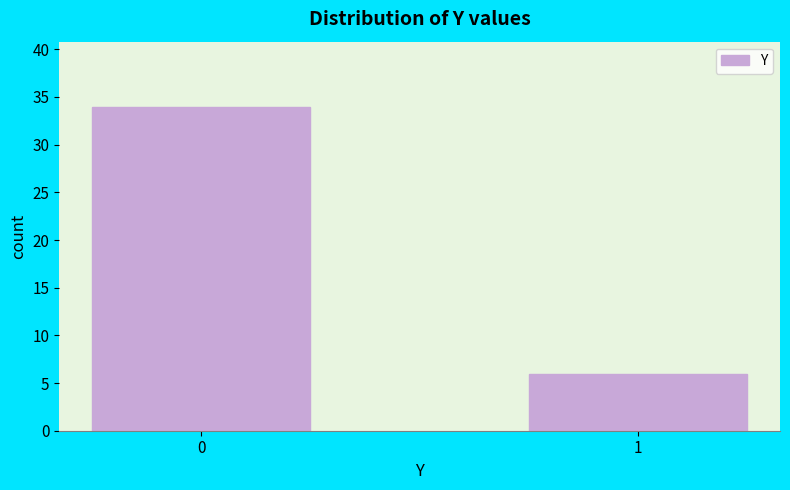

Reading left to right, list all the values displayed in this chart.

34	6